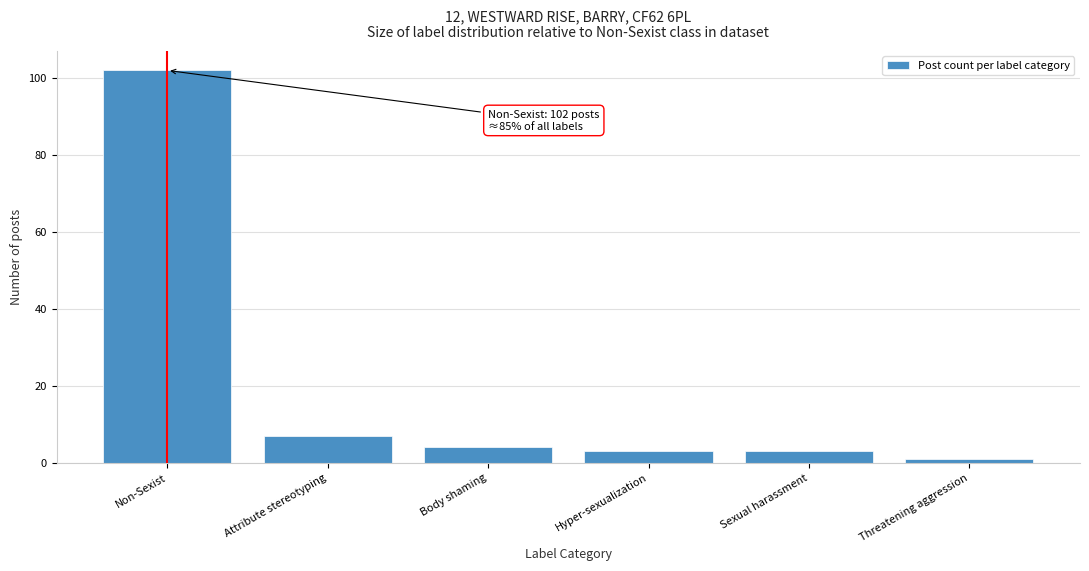

Reading left to right, transcribe all the data shown in this chart.

Non-Sexist=102	Attribute stereotyping=7	Body shaming=4	Hyper-sexualization=3	Sexual harassment=3	Threatening aggression=1